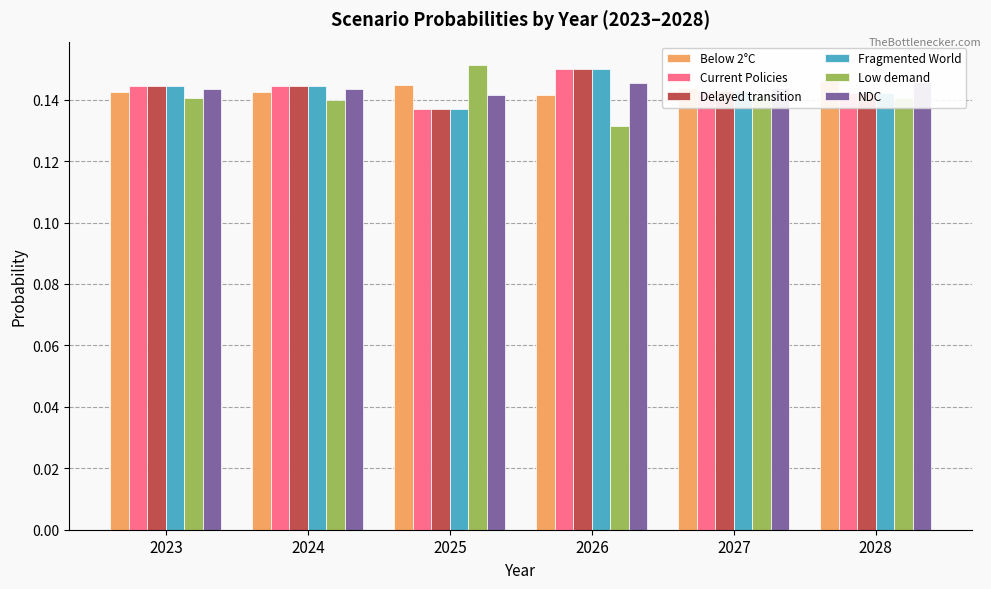

How many NDC values are between 0 and 1?

6